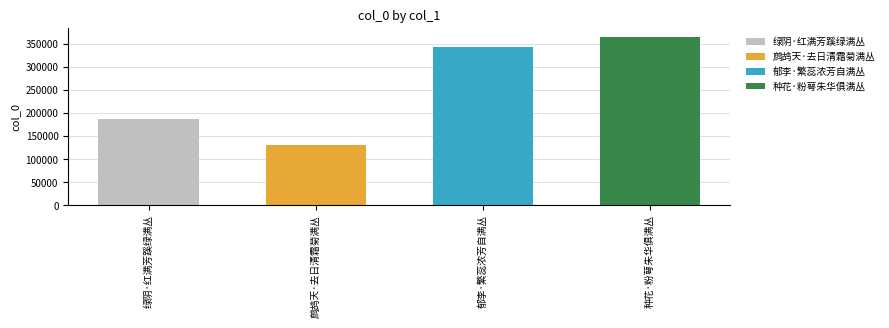

What position from the right is 绿阴·红满芳蹊绿满丛?

4